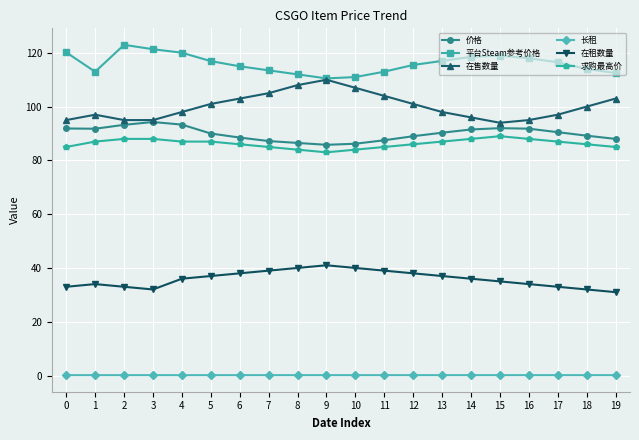

What is the maximum value for 求购最高价?

89.0